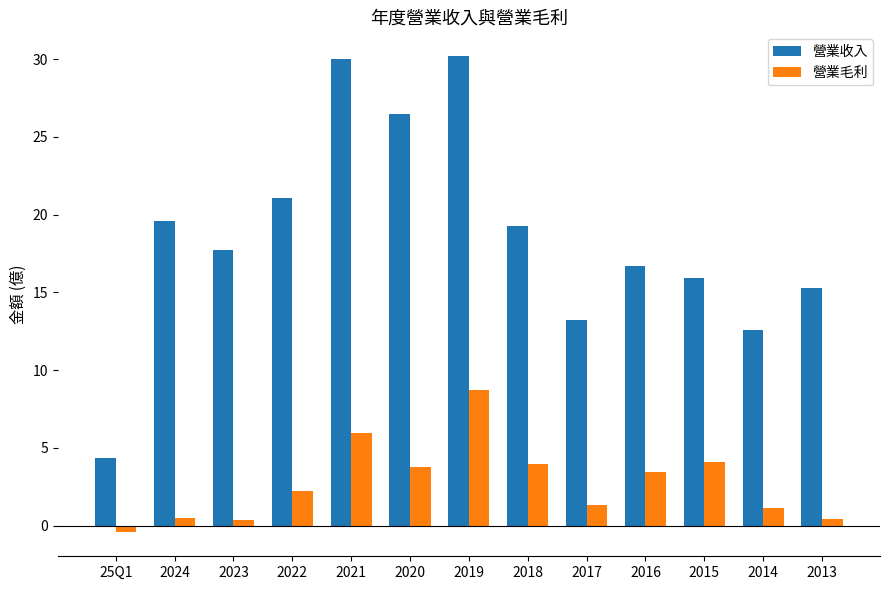

At which category does the chart reach its minimum across all series?

25Q1